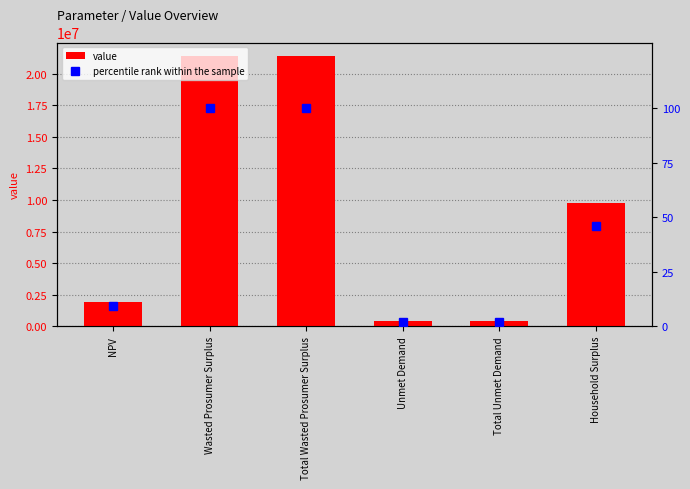

Rank the series by their maximum value, from highest to lowest.

value, percentile rank within the sample